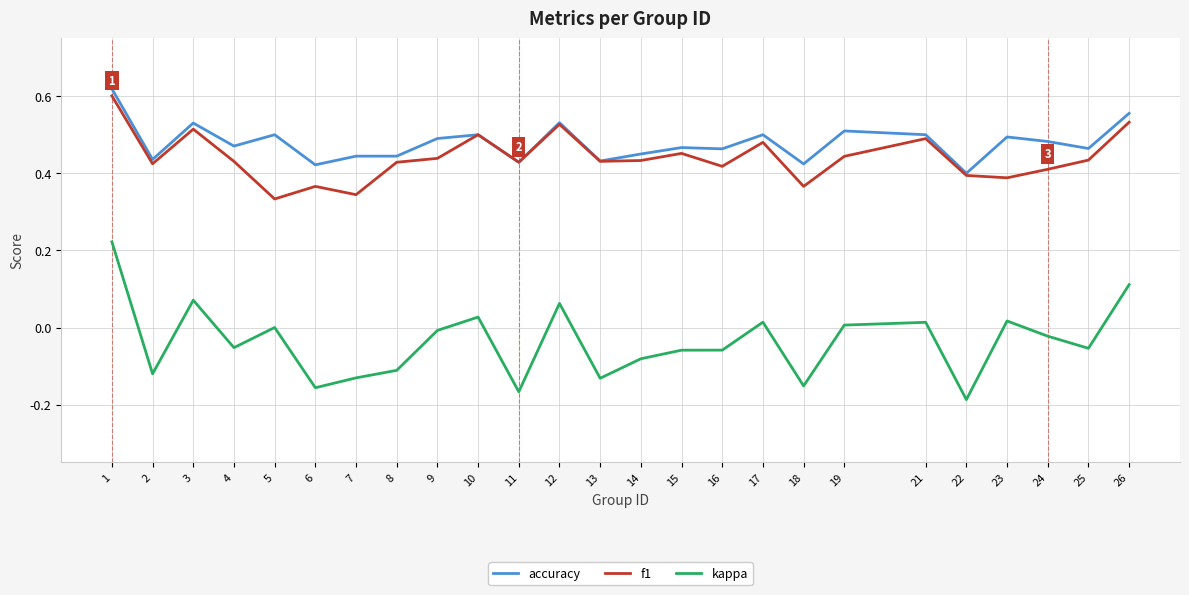

Which series changed the most between 3 and 16?

kappa